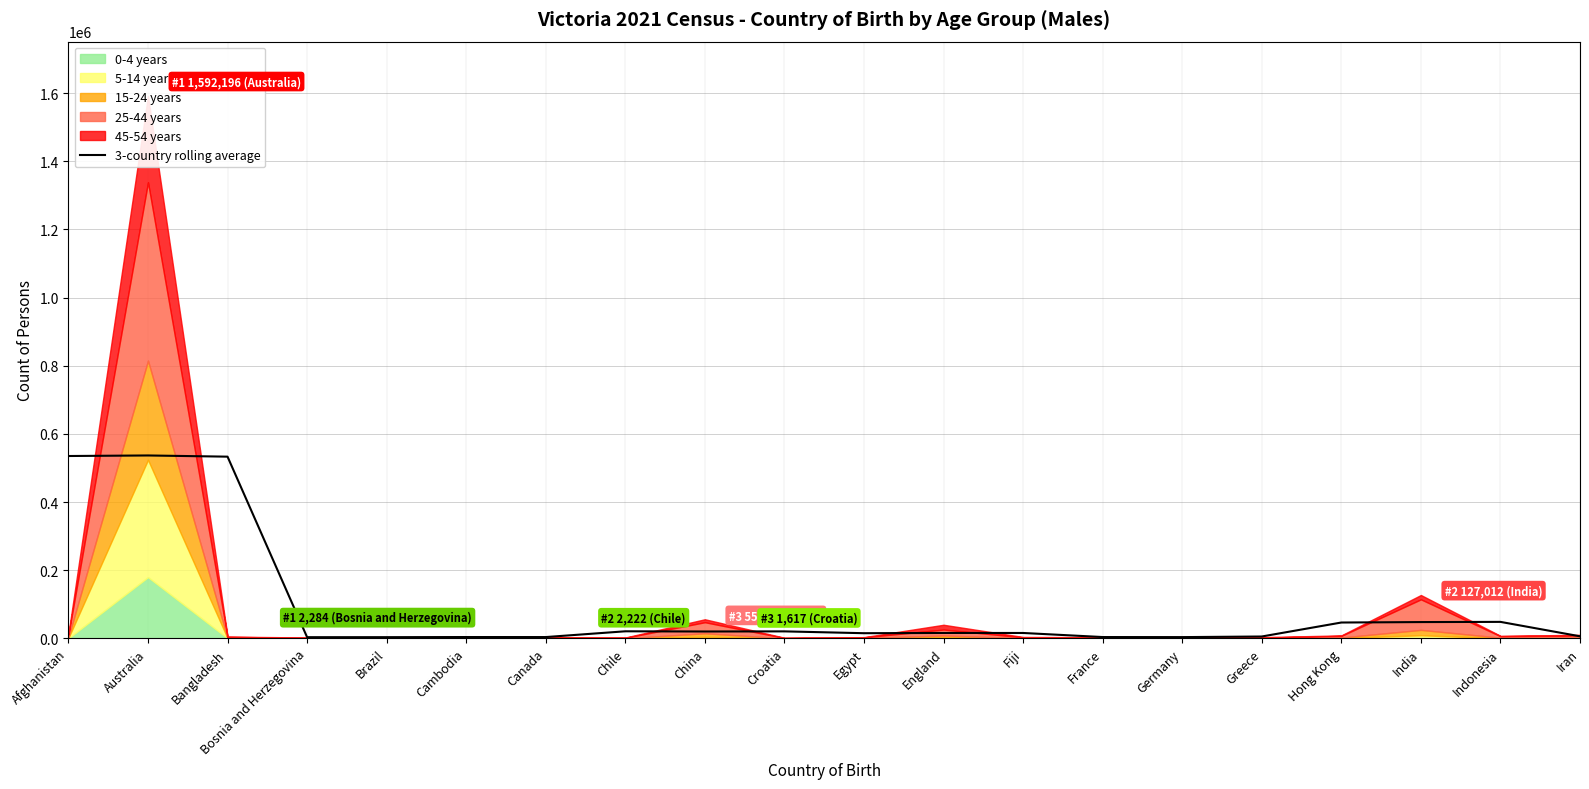

Approximately how many times larger is the value at Croatia compared to Indonesia?

0.4